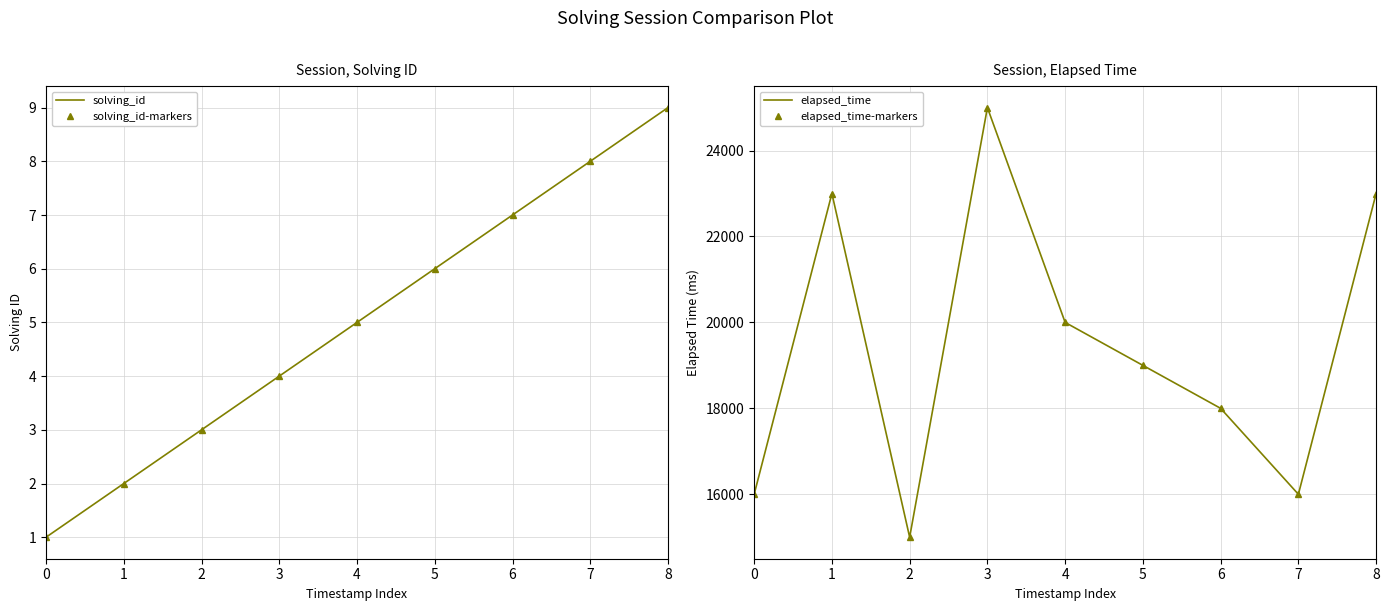

Which has a higher value, 2 or 6?

6